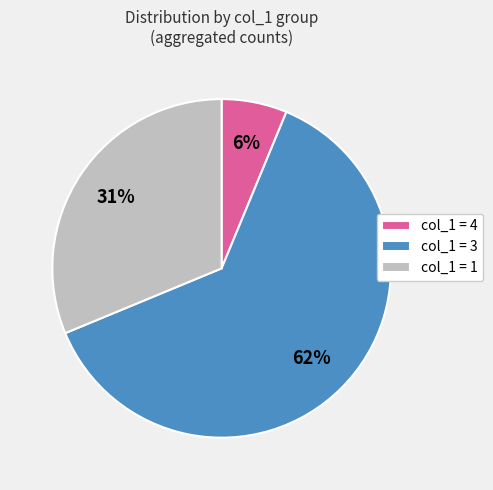

The col_1 = 3 slice represents 73% of the pie. True or false?

False